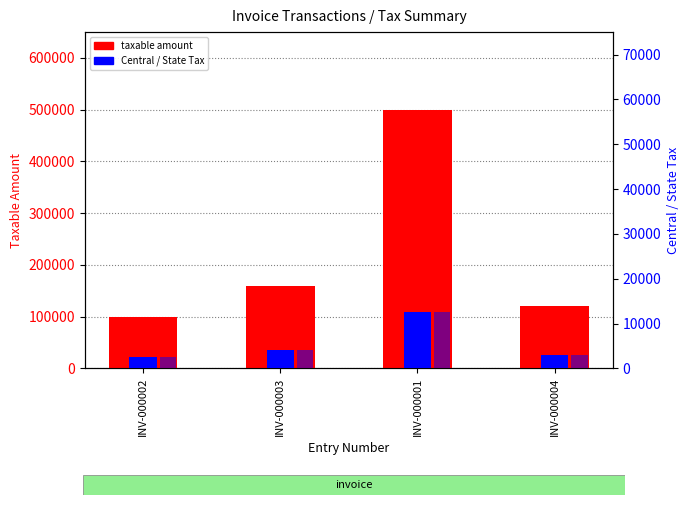

What is the difference between the second highest and minimum values in the Central Tax series?

1500